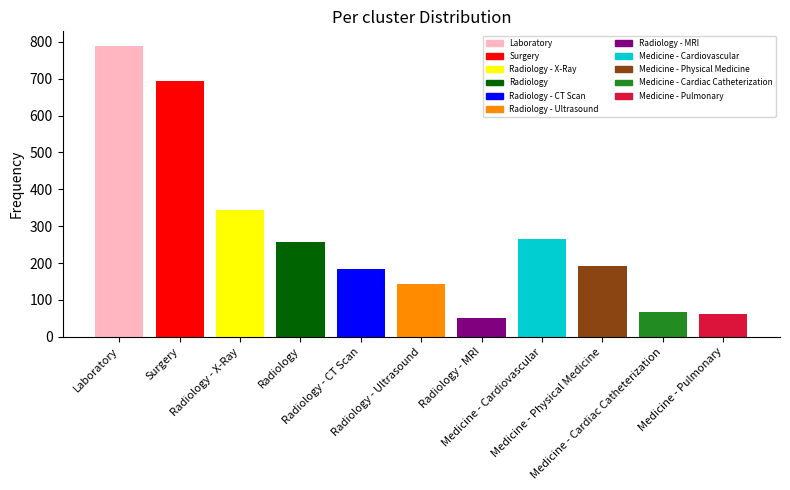

What is the value of the 7th bar from the left?

50